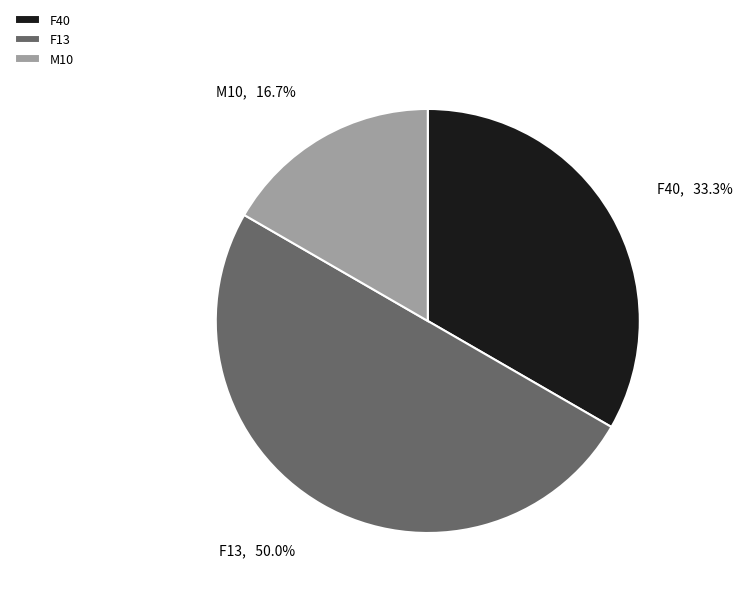

How many segments does this pie chart have?

3